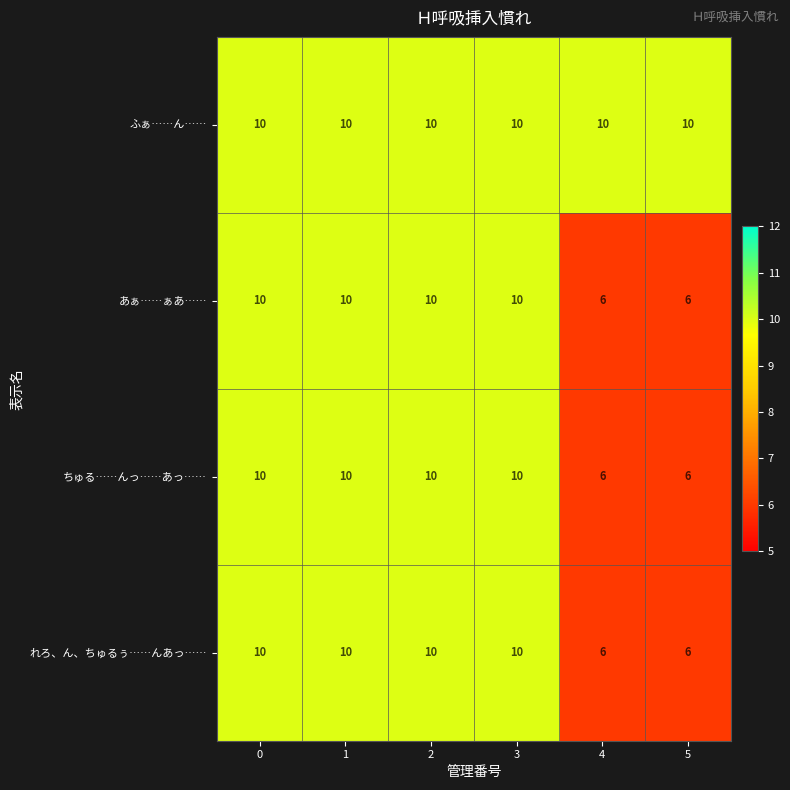

What is the sum of the れろ、ん、ちゅるぅ……んあっ…… values at 5 and 3?

16